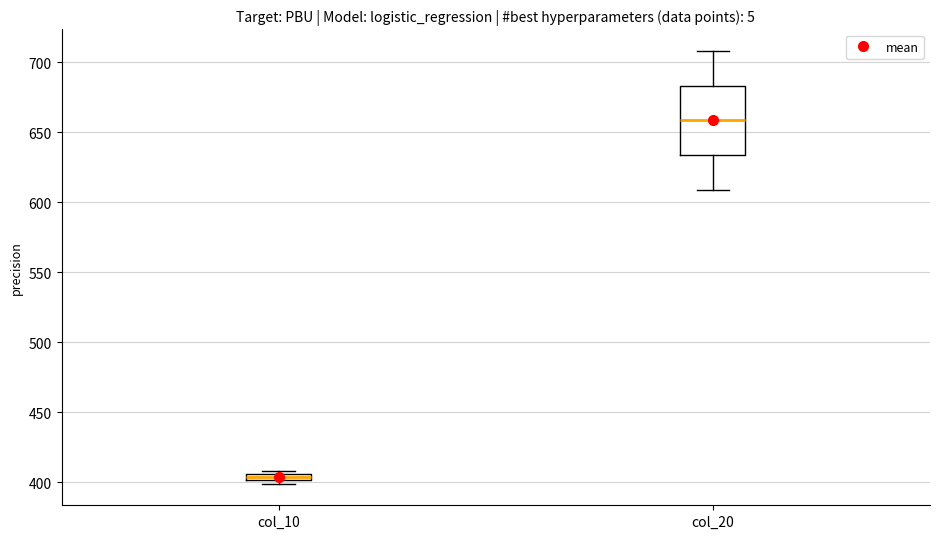

Which box's median line is the highest?

col_20